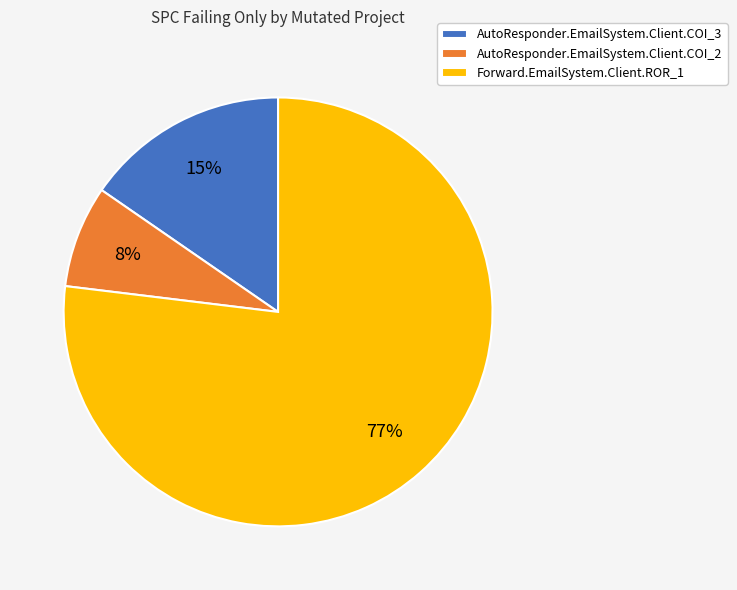

To the nearest percent, what is the difference between the AutoResponder.EmailSystem.Client.COI_2 and Forward.EmailSystem.Client.ROR_1 slice percentages?

69%